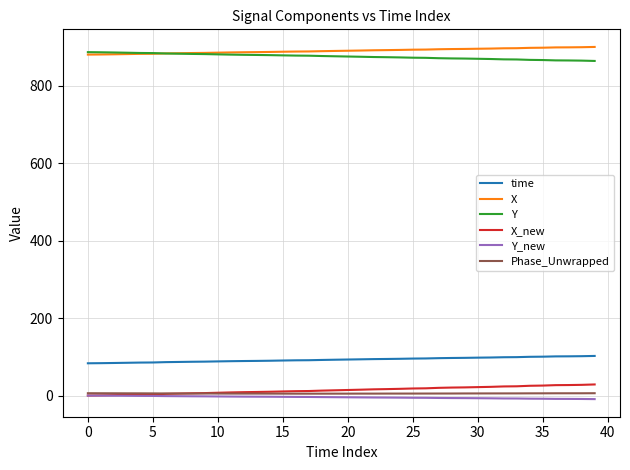

What are all the series names shown in the legend?

time, X, Y, X_new, Y_new, Phase_Unwrapped